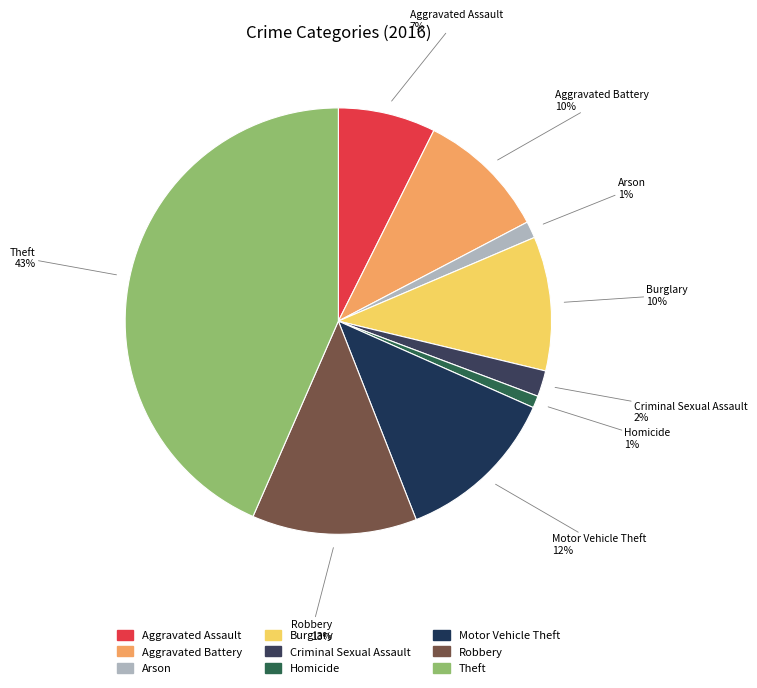

To the nearest percent, what percentage of the pie is Robbery?

13%